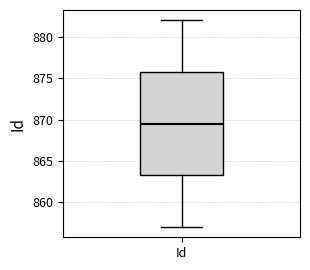

Where is the lower edge of the box for Id on the y-axis? The values are not printed on the chart, so give them approximately, as read against the axis.

863.5